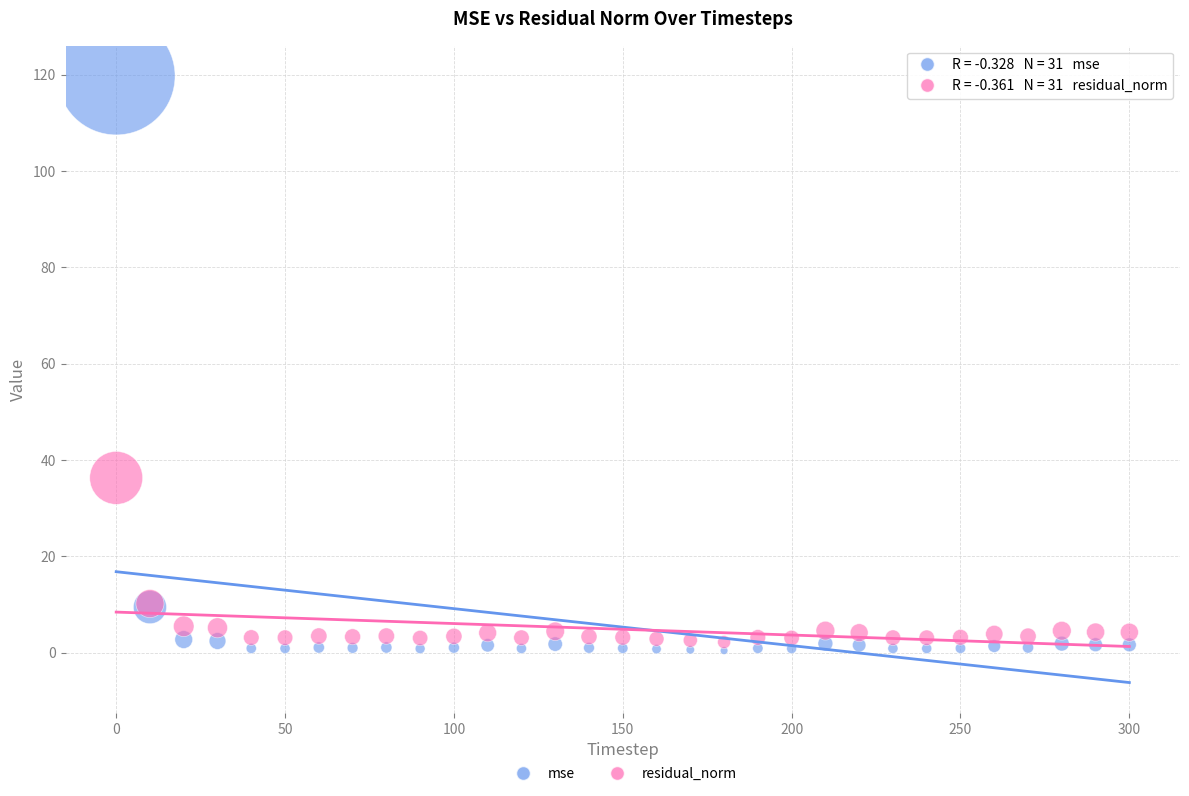

In the mse series, what Y value is closest to 60?

9.5